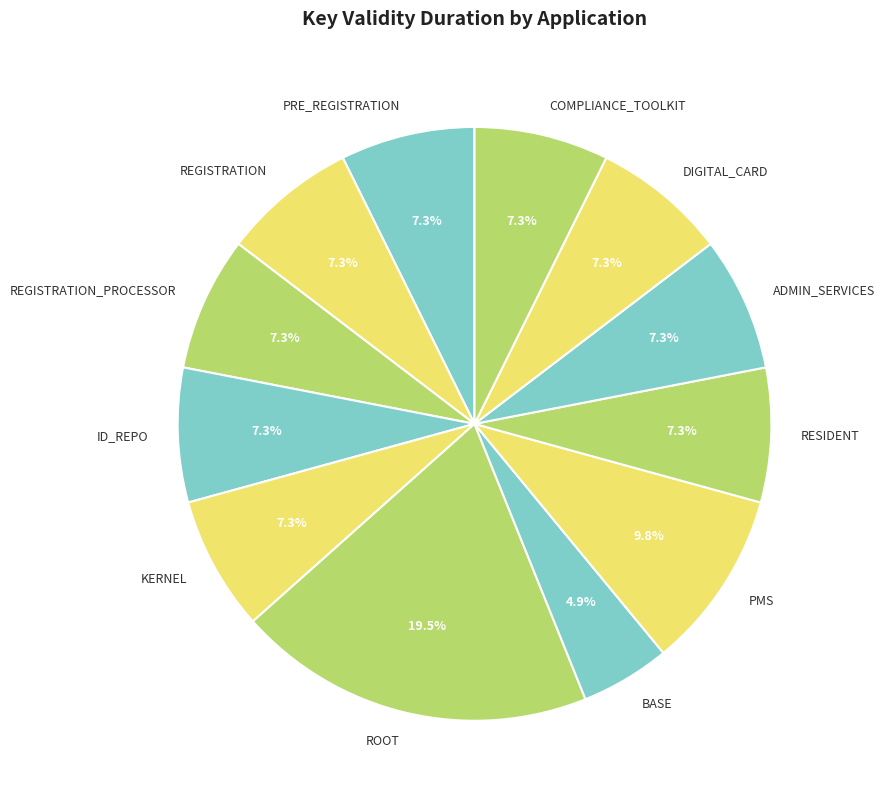

Approximately how many times larger is the value at REGISTRATION_PROCESSOR compared to DIGITAL_CARD?

1.0